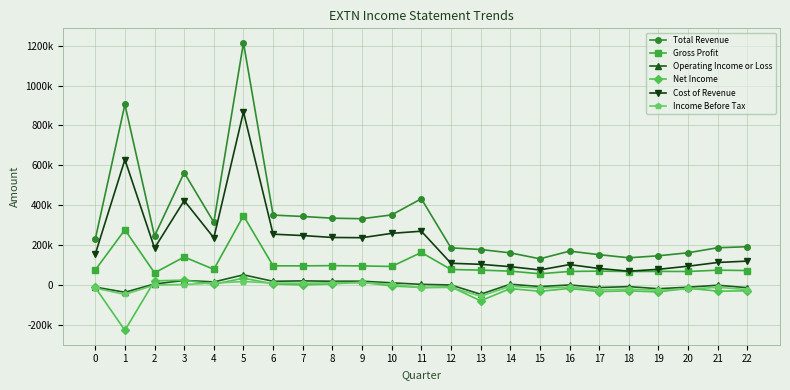

What is the difference between the maximum and minimum values in the Gross Profit series?

291200